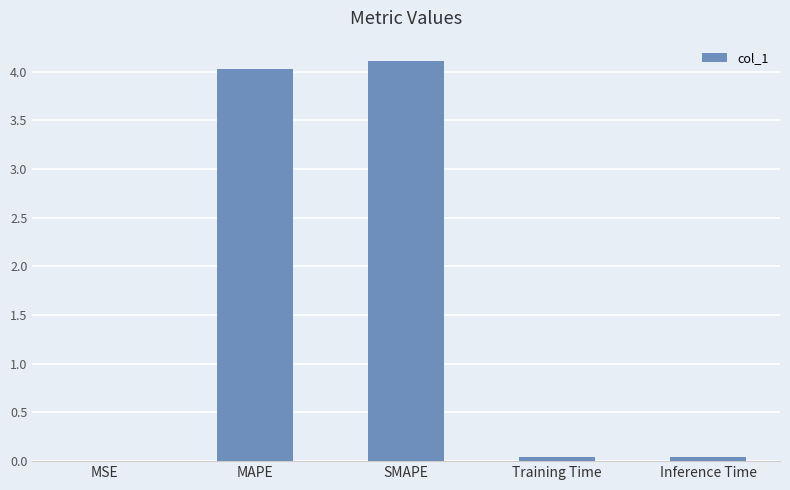

What is the maximum value shown in the chart?

4.1